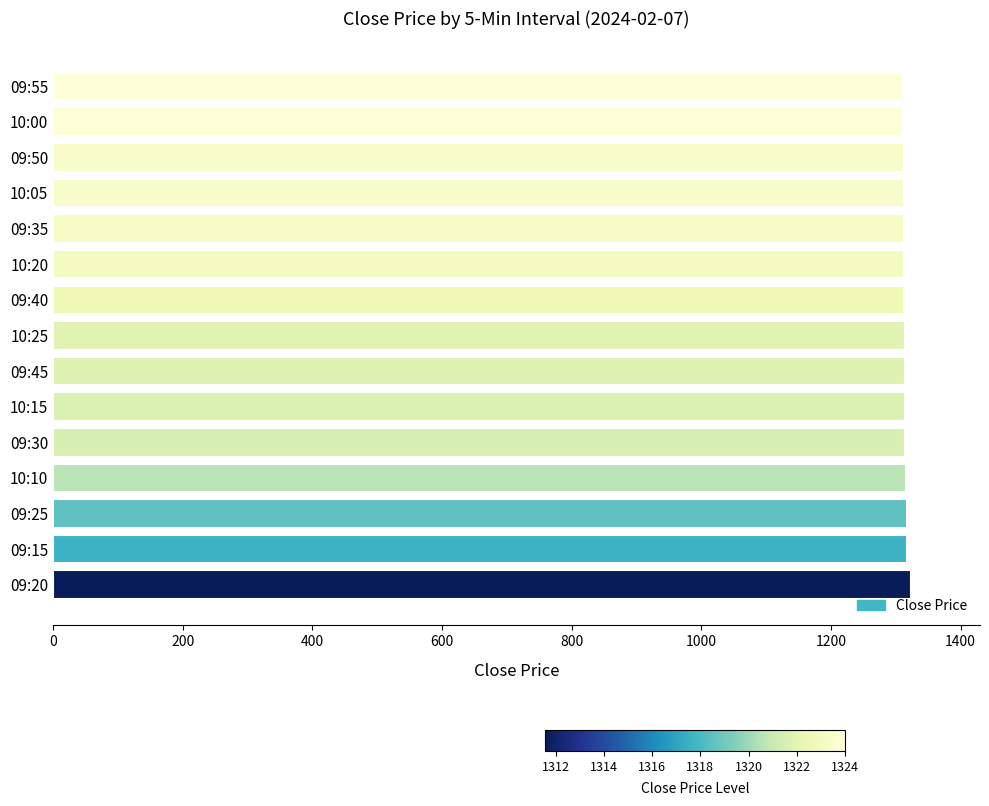

The value at 09:35 is 1806.8. True or false?

False